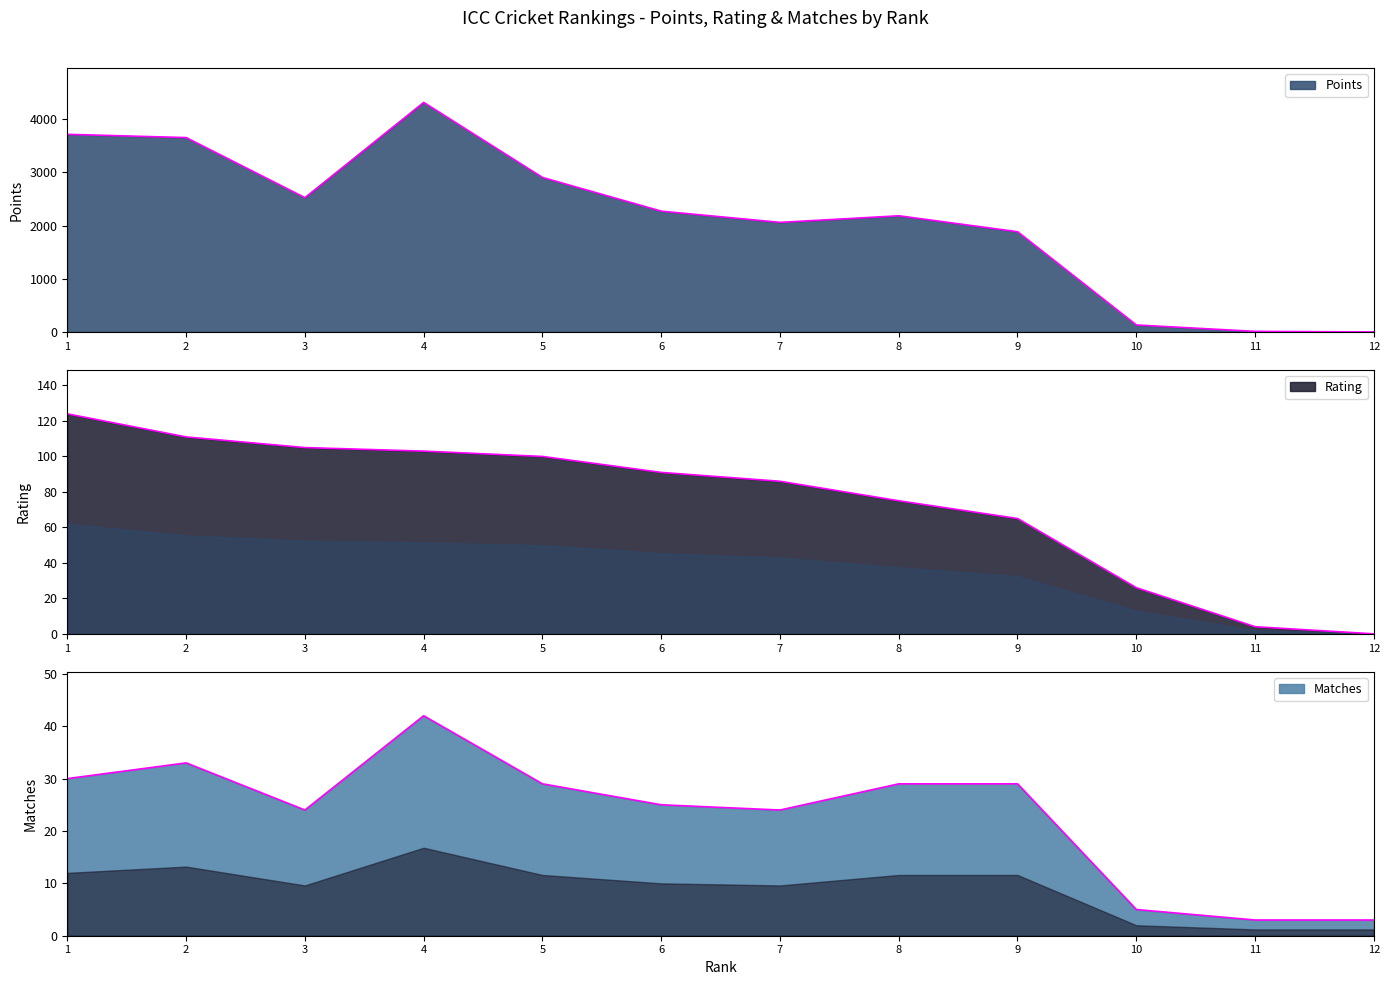

Where is Points nearest to the value 2157?

8